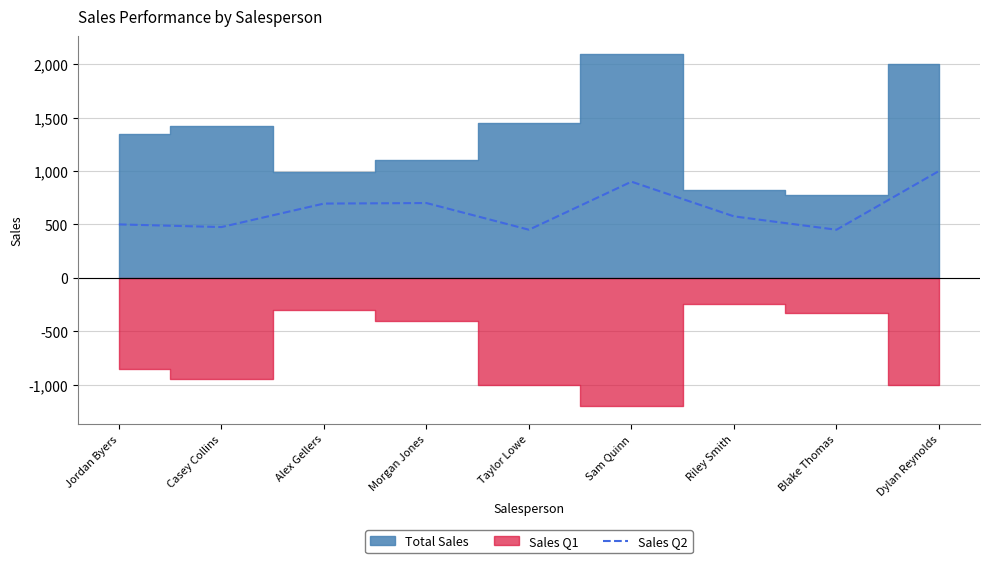

Where is the first local maximum?

Morgan Jones